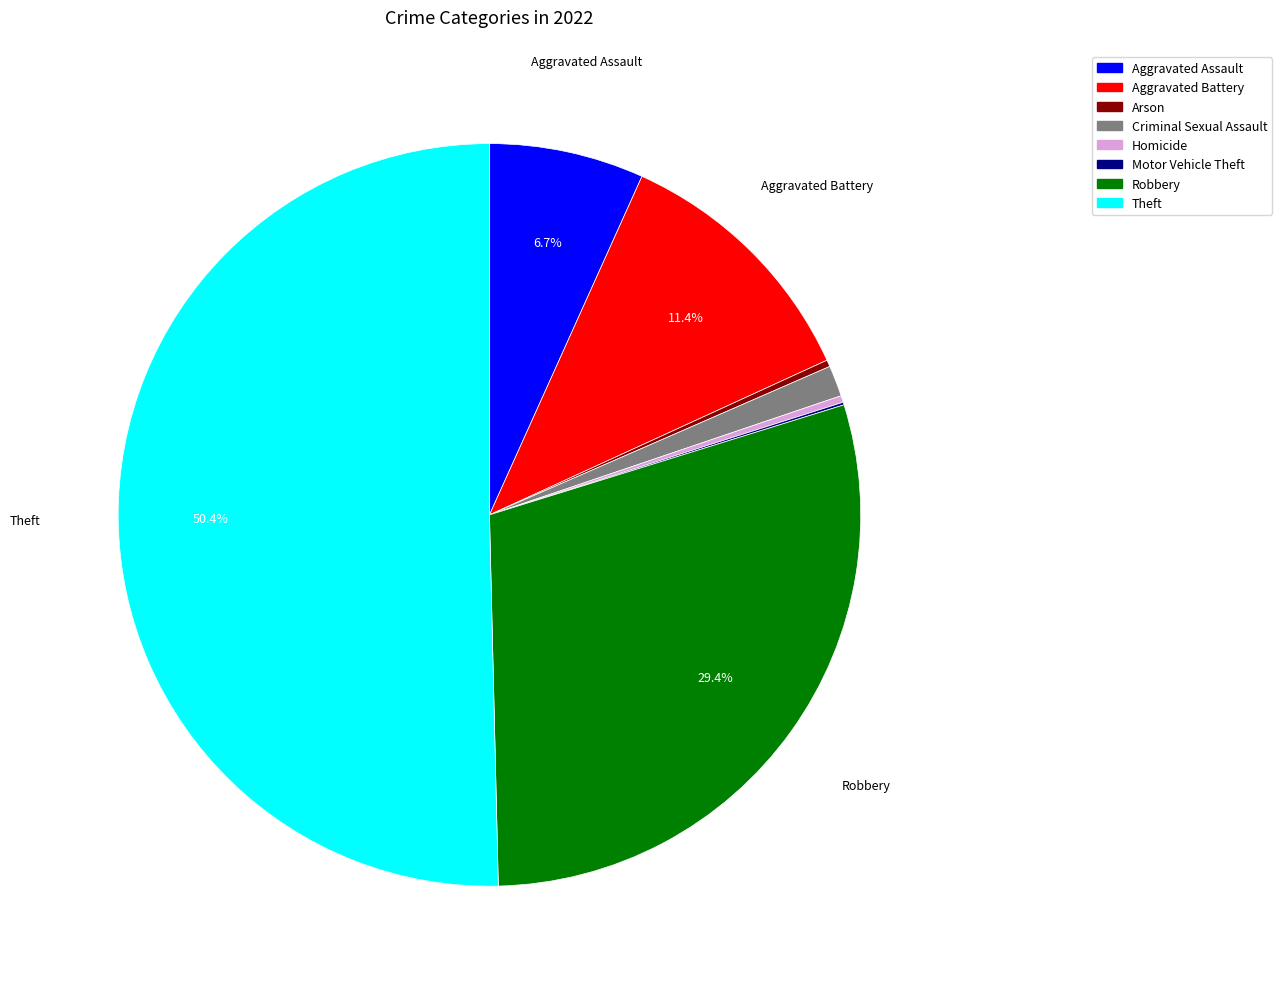

Approximately how many times larger is the value at Criminal Sexual Assault compared to Aggravated Battery?

0.1